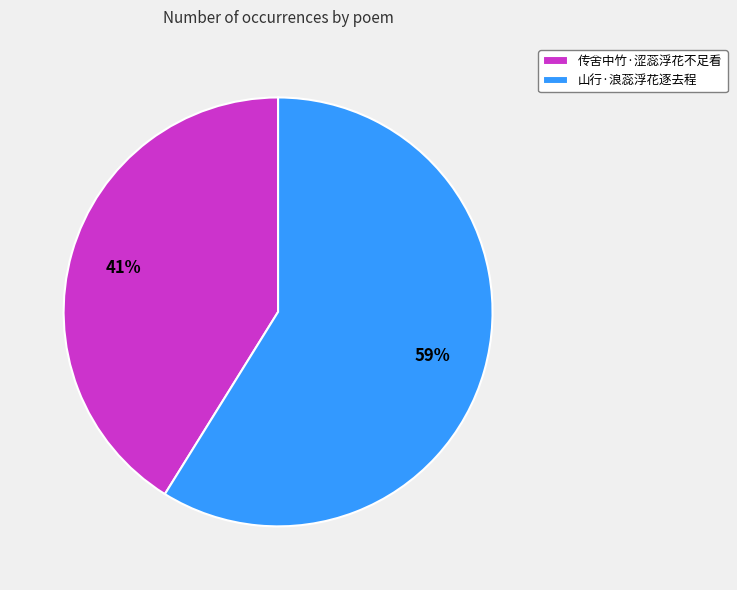

How many segments does this pie chart have?

2